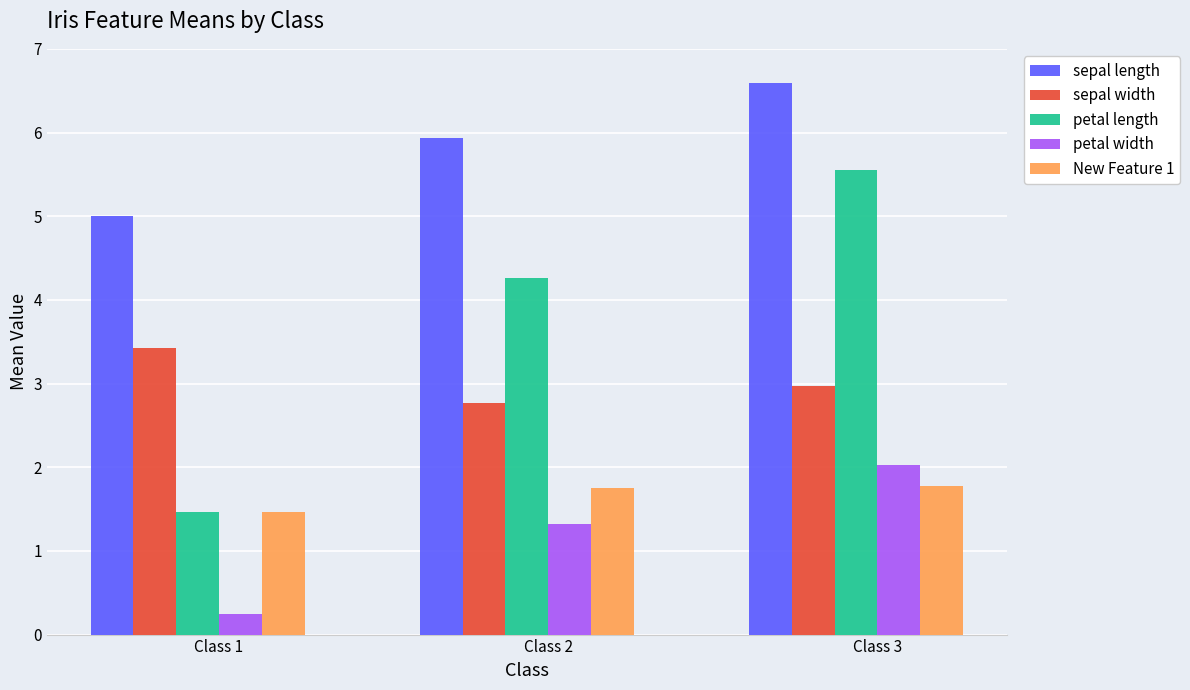

What is the sum of the New Feature 1 values at Class 2 and Class 3?

3.5